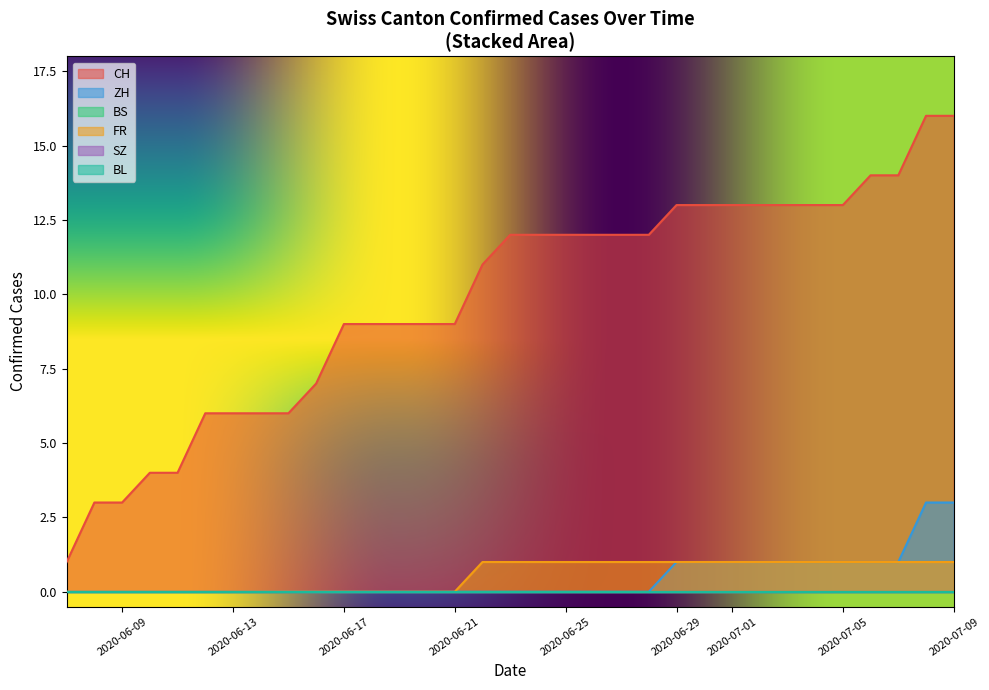

Is the value of SZ at 2020-09-27 greater than the value of CH at 2020-08-16?

No